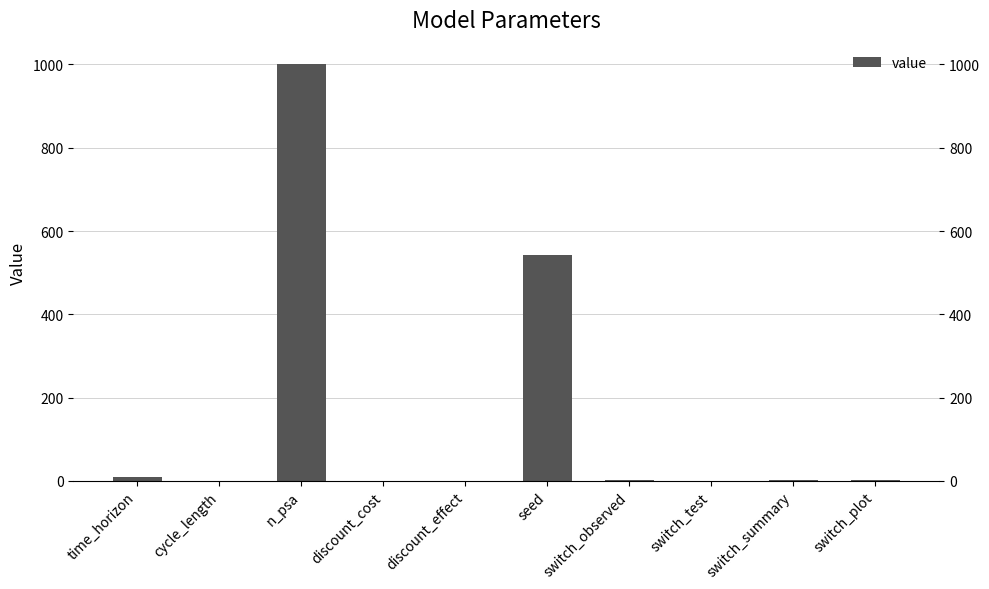

What is the greatest value displayed?

1000.0